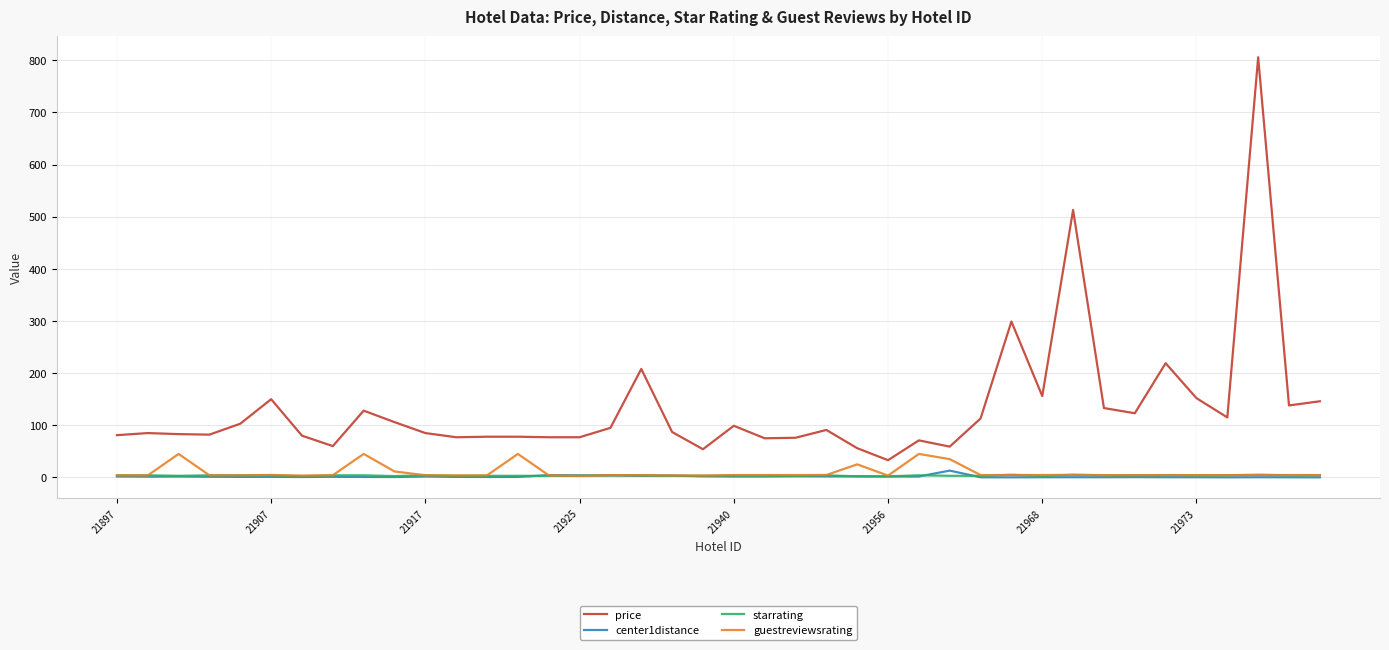

True or false: guestreviewsrating and price cross at least once.

False